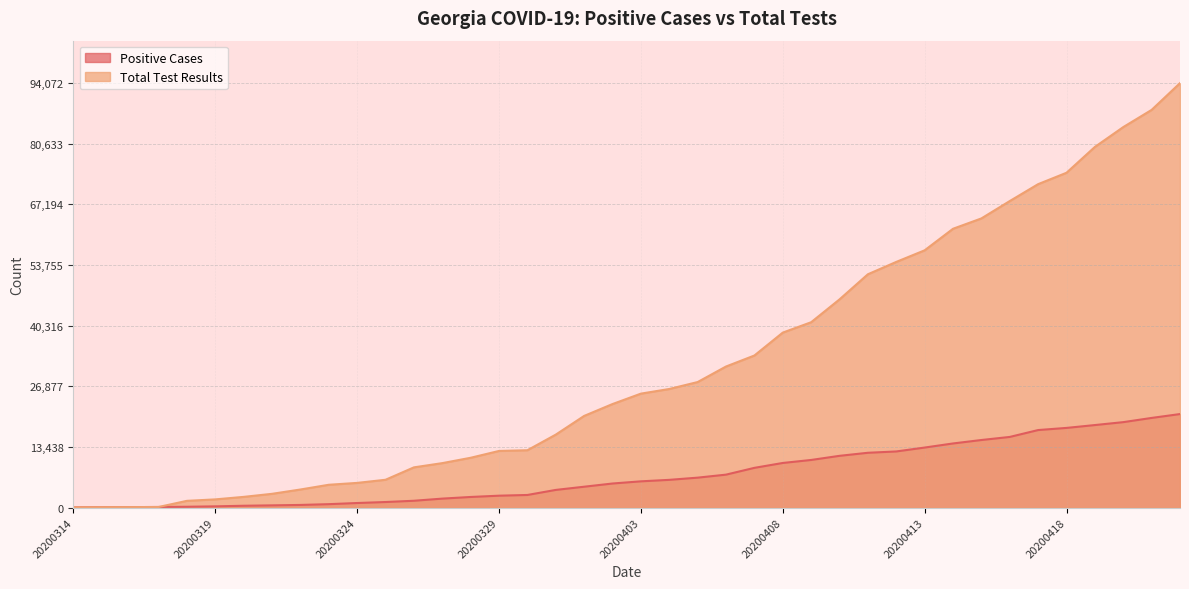

At which label does Total Test Results reach its peak?

20200422